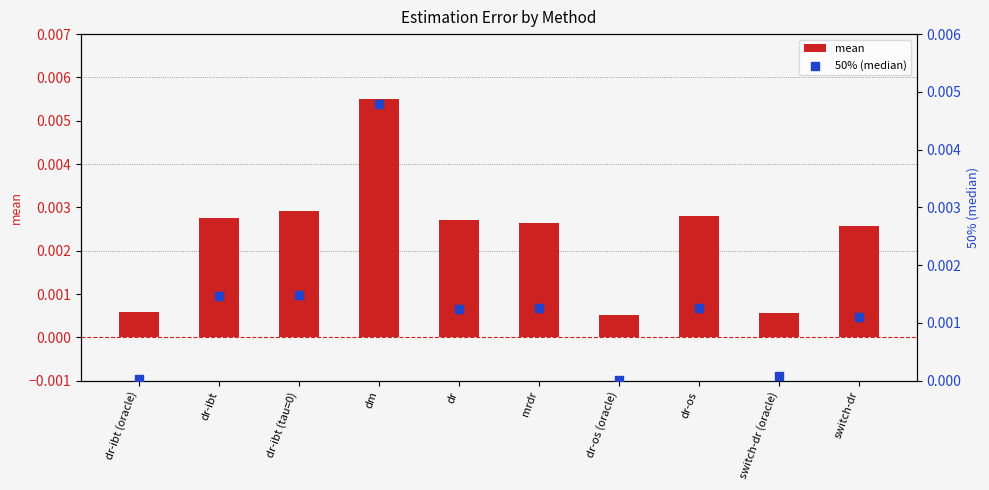

Which series has the widest spread of Y values?

mean